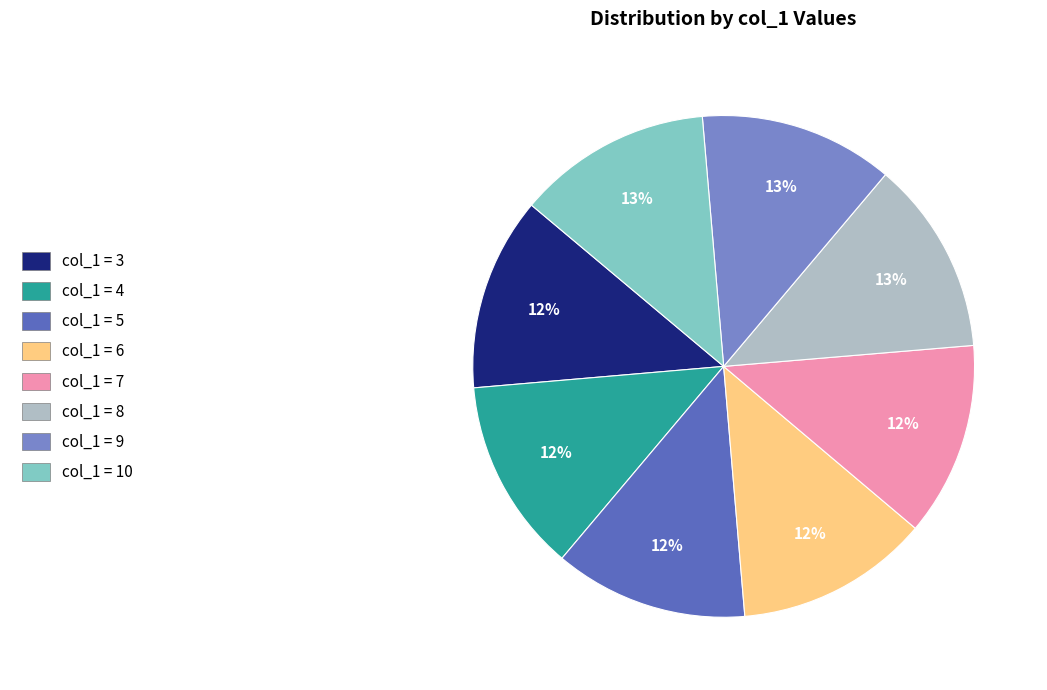

How many segments does this pie chart have?

8